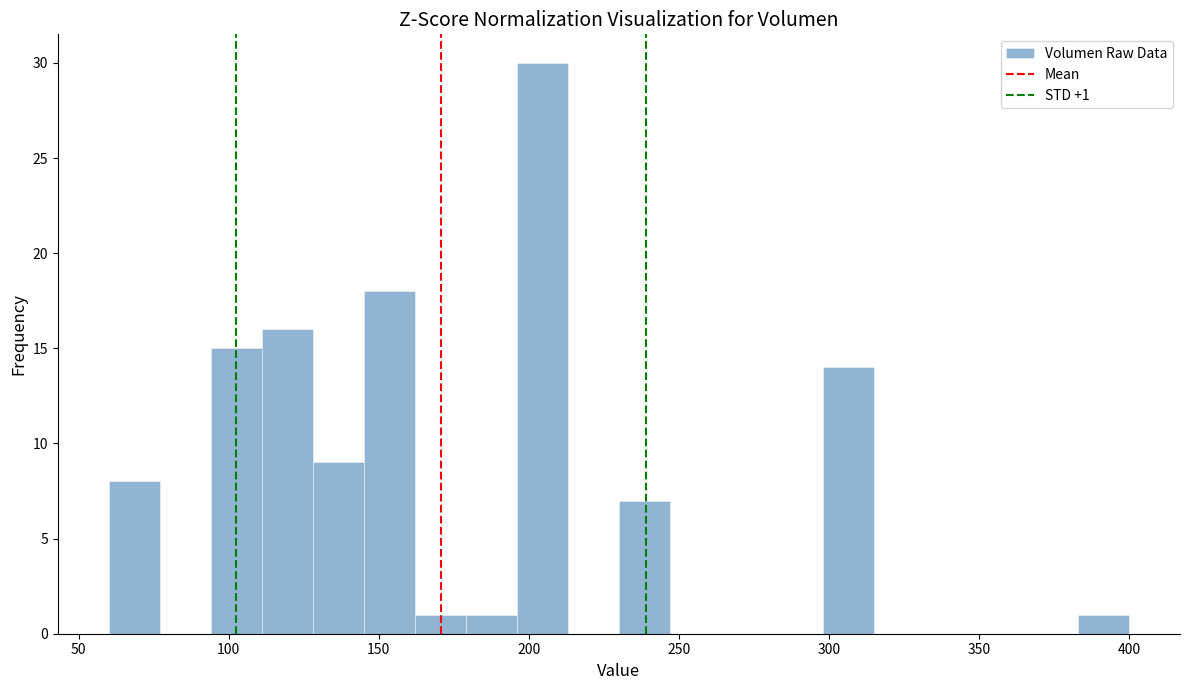

Read against the x-axis, roughly where is the centre of the tallest bar?

205